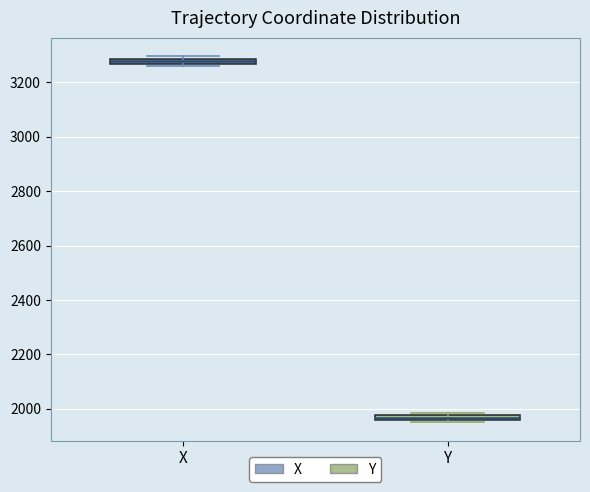

Where is the lower edge of the box for Y on the y-axis? The values are not printed on the chart, so give them approximately, as read against the axis.

1960